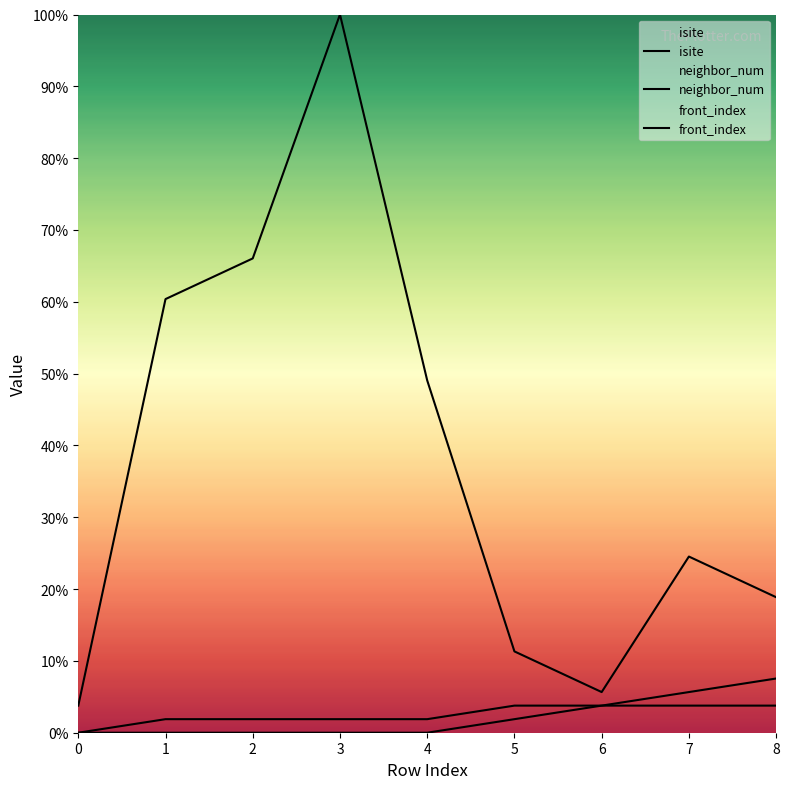

Between 2 and 6, which series saw the biggest shift?

isite